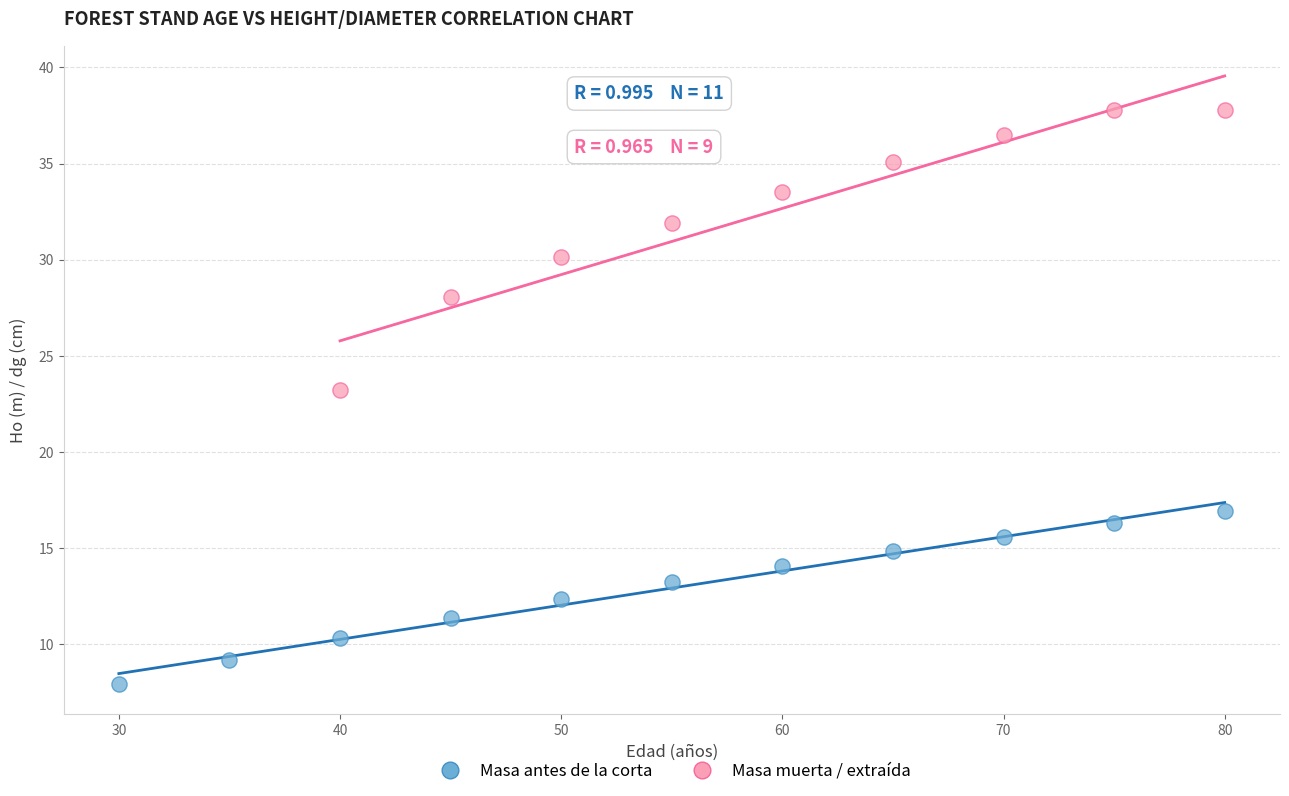

Which series contains the lowest Y value?

Masa antes de la corta